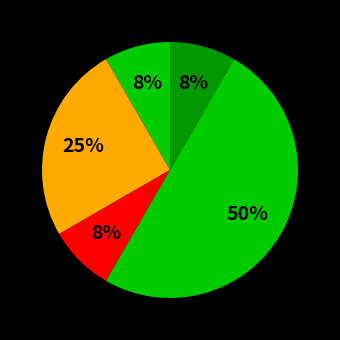

Is there a majority slice in this chart?

No